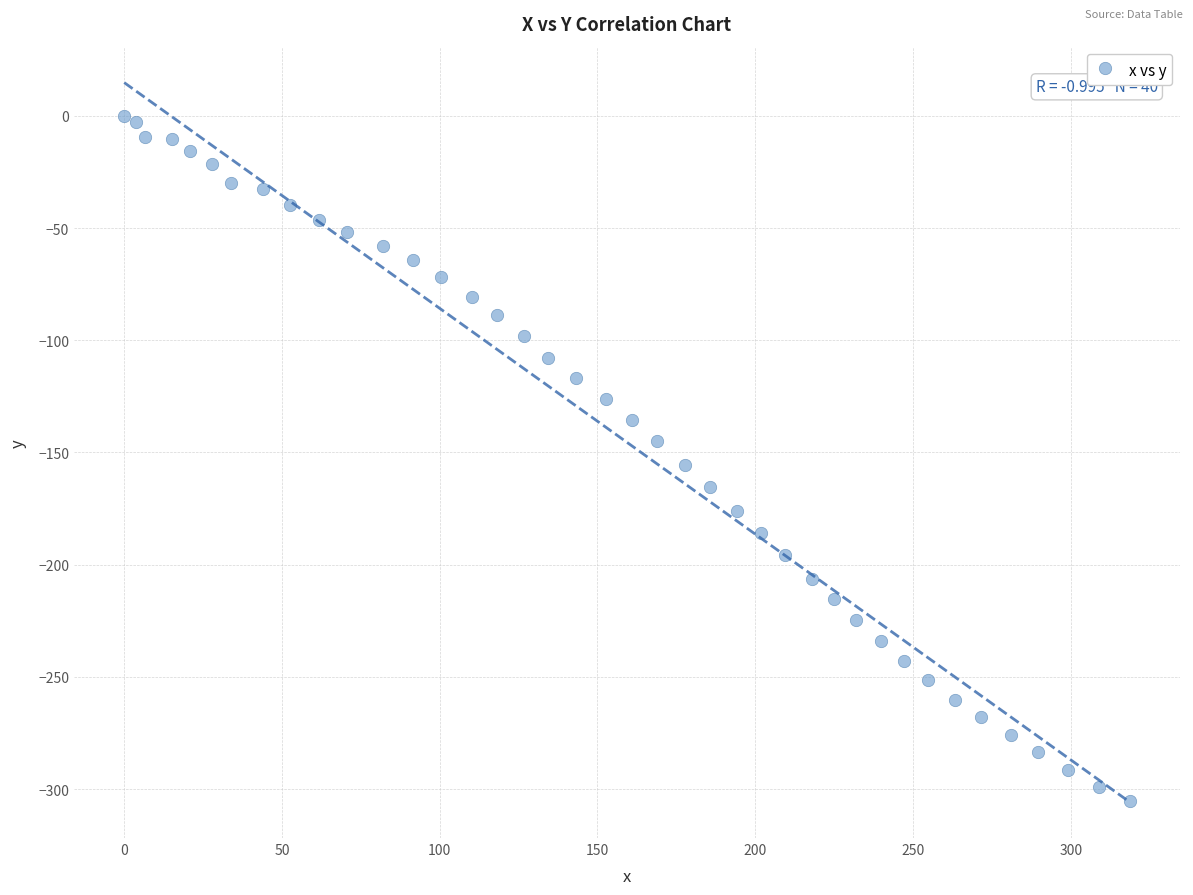

How many data points are displayed?

40